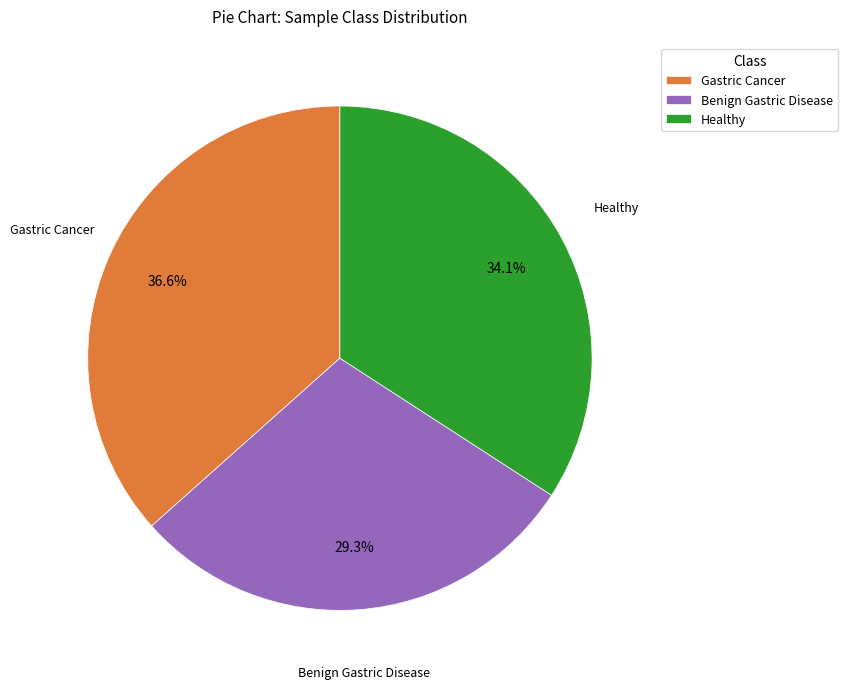

Is it true that Benign Gastric Disease is 35% of the pie?

False